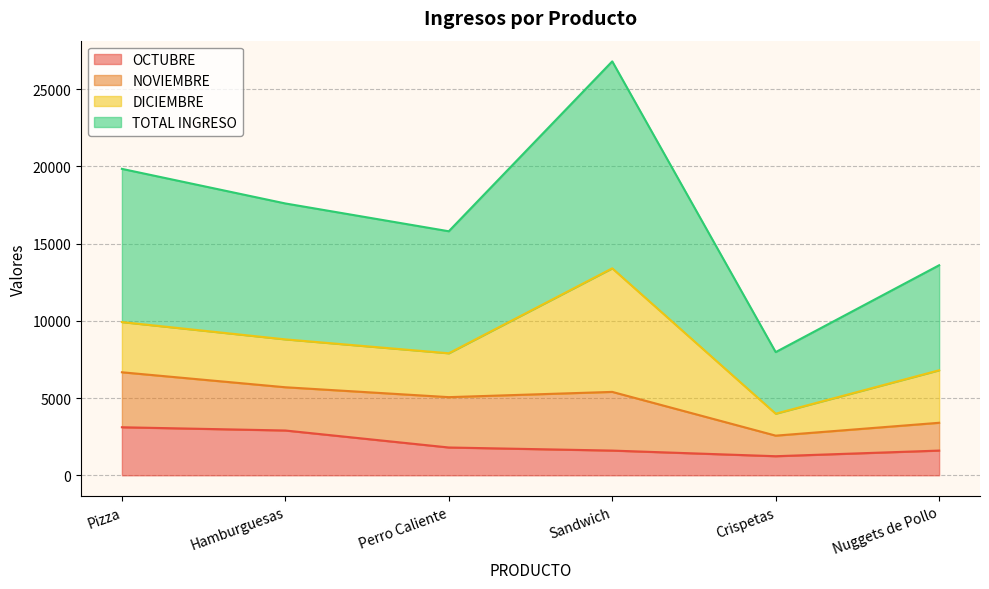

At which category does OCTUBRE reach its first local valley?

Crispetas